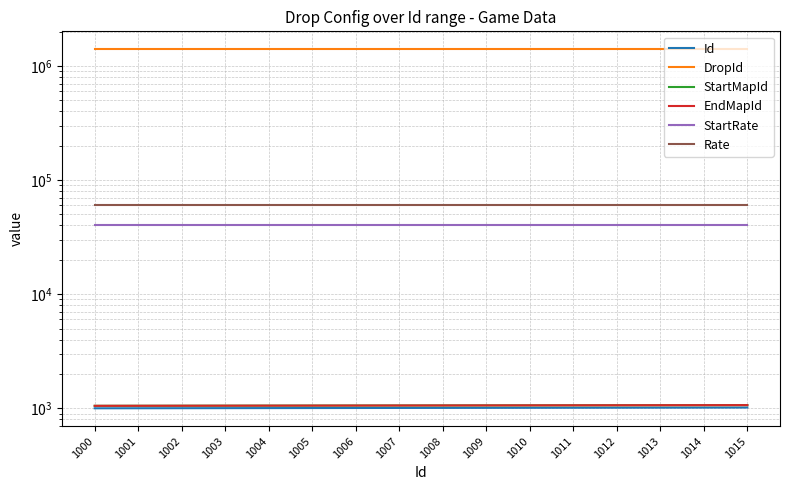

The value of Rate at 1005 is 60000. True or false?

True